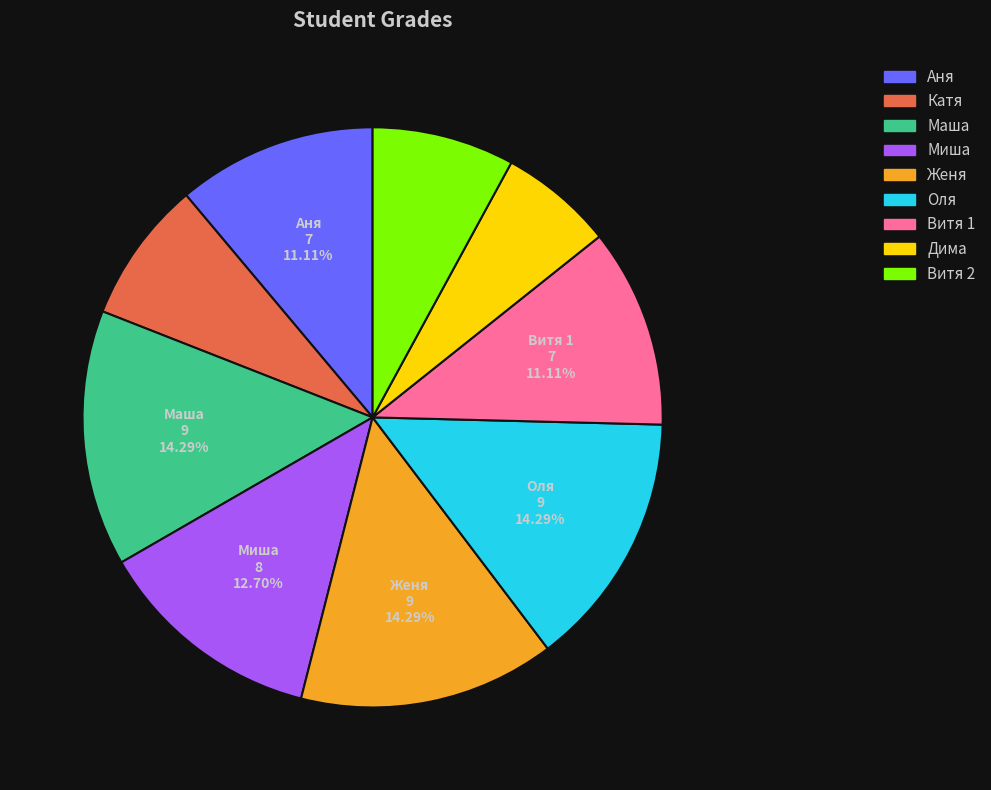

To the nearest percent, what portion does Аня represent?

11%